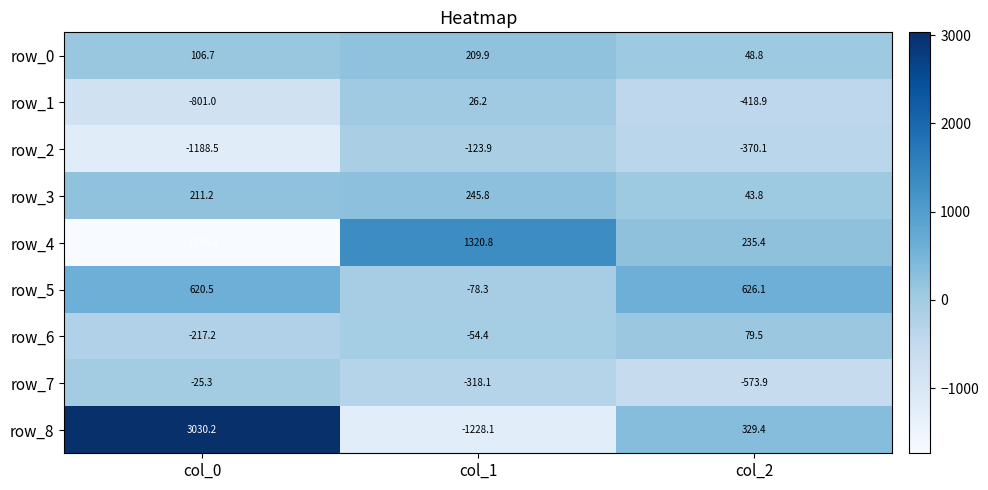

The row_5 series shows -78.3 at col_1. True or false?

True